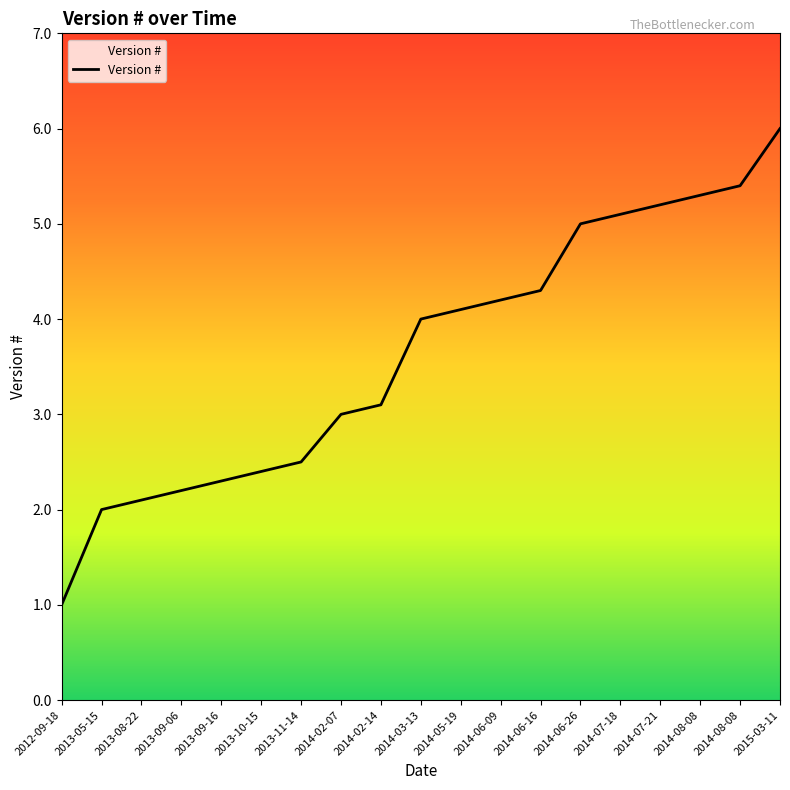

Is this an area chart (filled region under the line)?

No